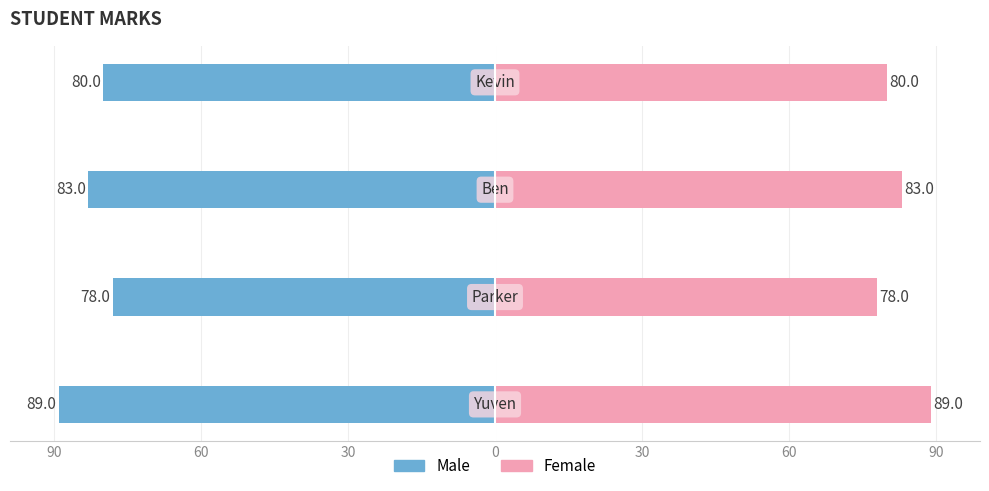

Reading left to right, extract all data points from this chart.

Male: -89	-78	-83	-80
Female: 89	78	83	80